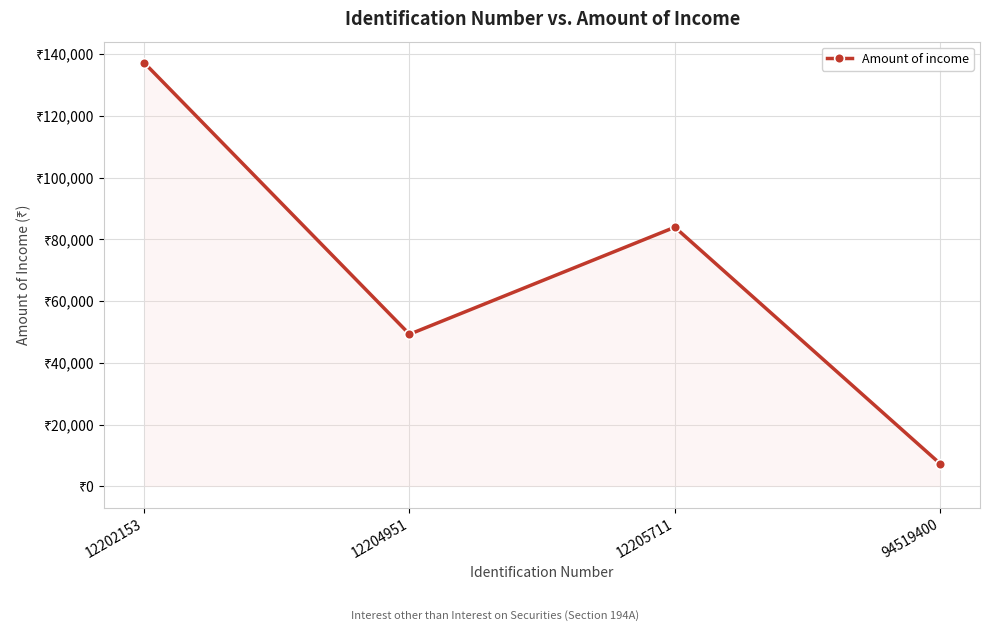

Is this an area chart (filled region under the line)?

Yes